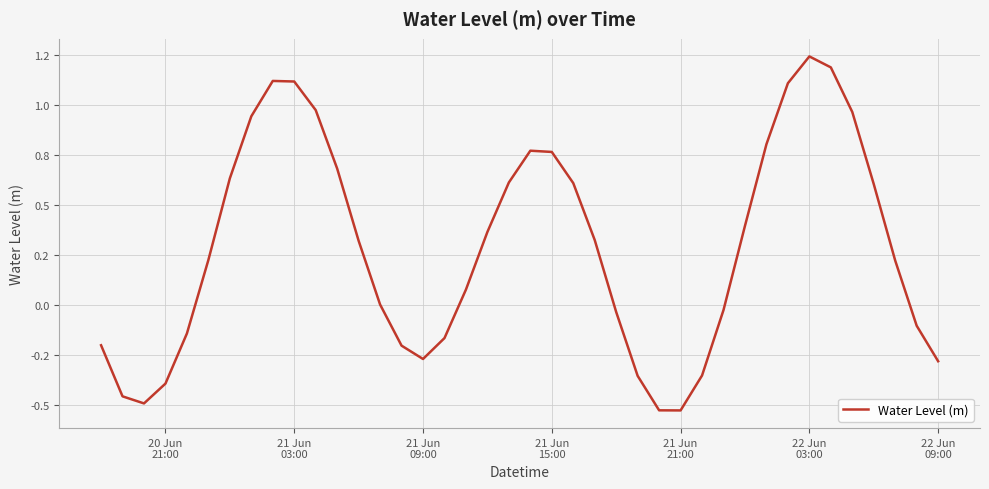

Does the chart have visible grid lines?

Yes